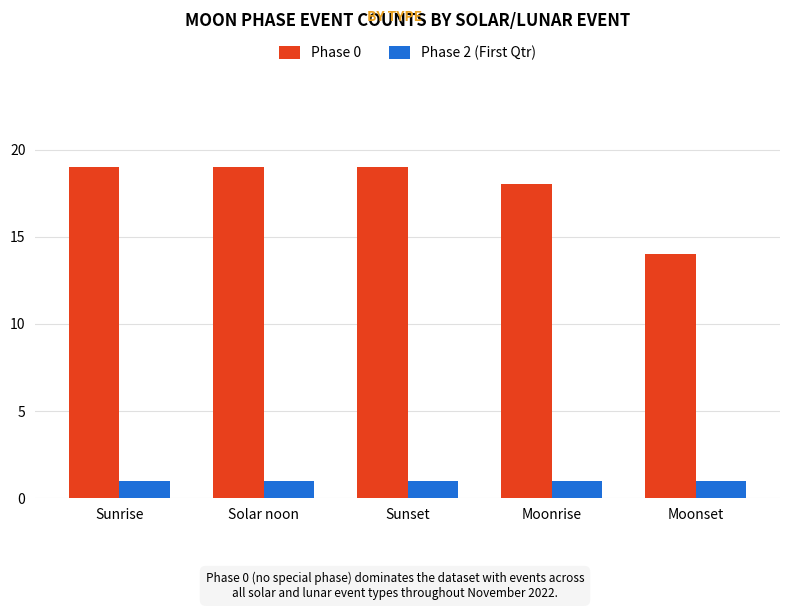

How many groups of bars are there?

5